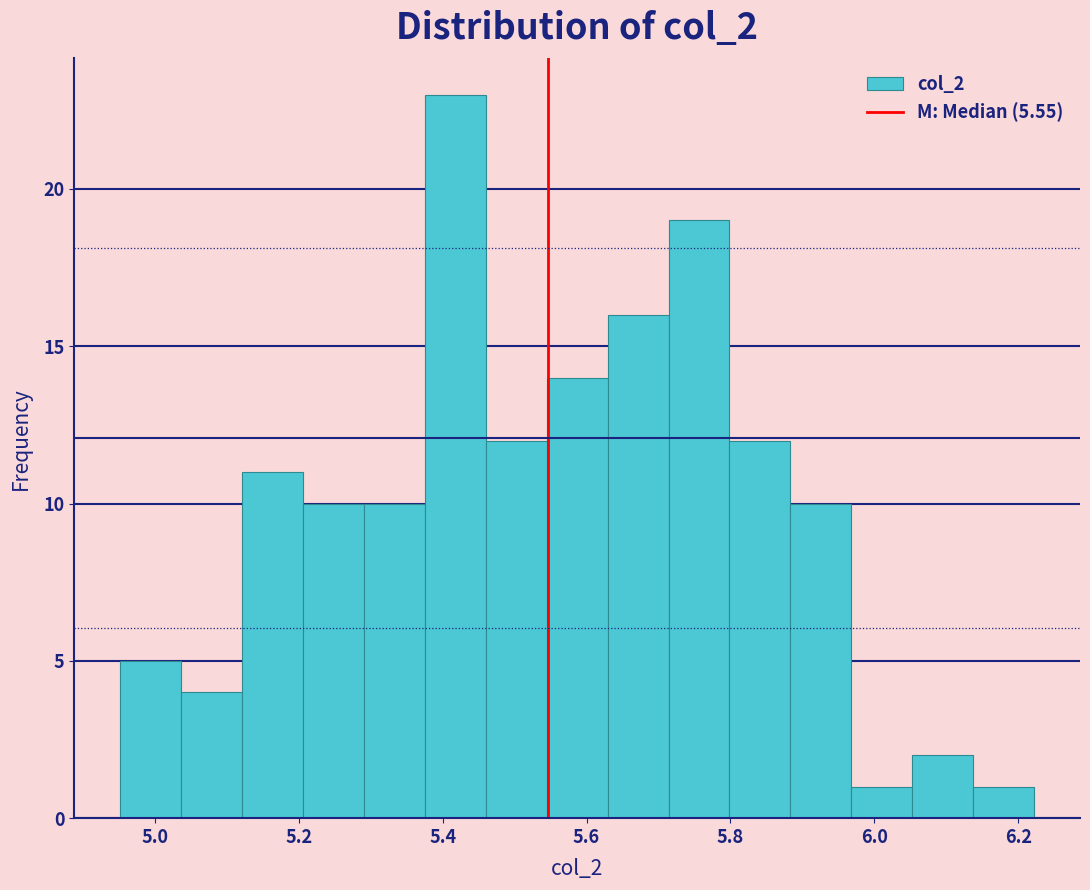

Reading left to right, list every bar in this chart as the range it spans on the x-axis followed by its height. Neither the bar edges nor the heights are printed on the chart, so give them approximately, as read against the axes.

4.96 to 5.04: 5
5.04 to 5.12: 4
5.12 to 5.20: 11
5.20 to 5.30: 10
5.30 to 5.38: 10
5.38 to 5.46: 23
5.46 to 5.54: 12
5.54 to 5.62: 14
5.62 to 5.72: 16
5.72 to 5.80: 19
5.80 to 5.88: 12
5.88 to 5.96: 10
5.96 to 6.06: 1
6.06 to 6.14: 2
6.14 to 6.22: 1